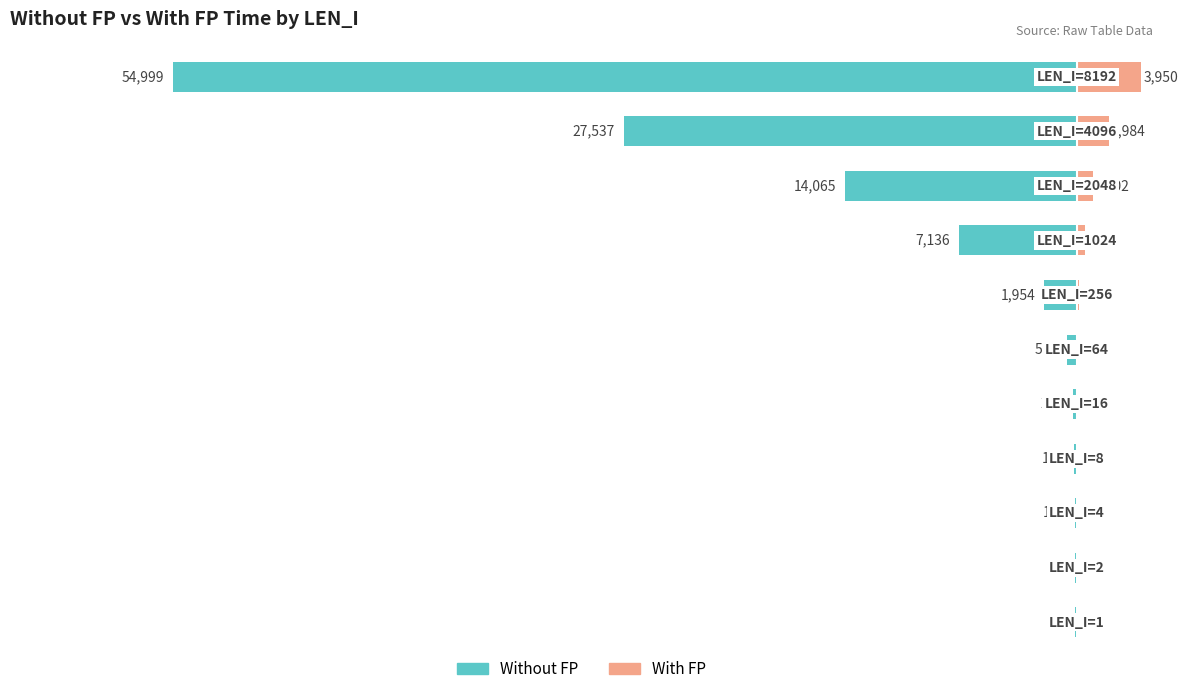

The WITH FP series shows 30 at 2. True or false?

False